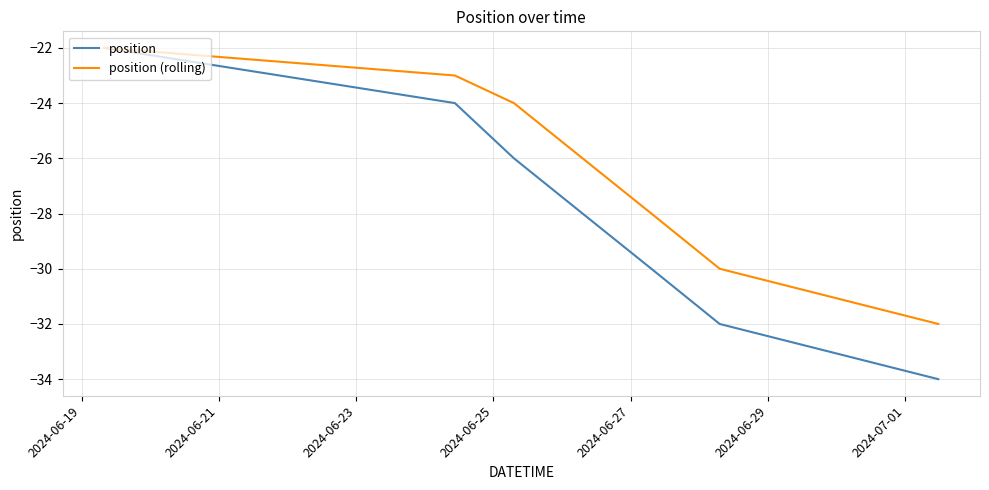

List the series in order of their overall mean, lowest first.

position, position (rolling)